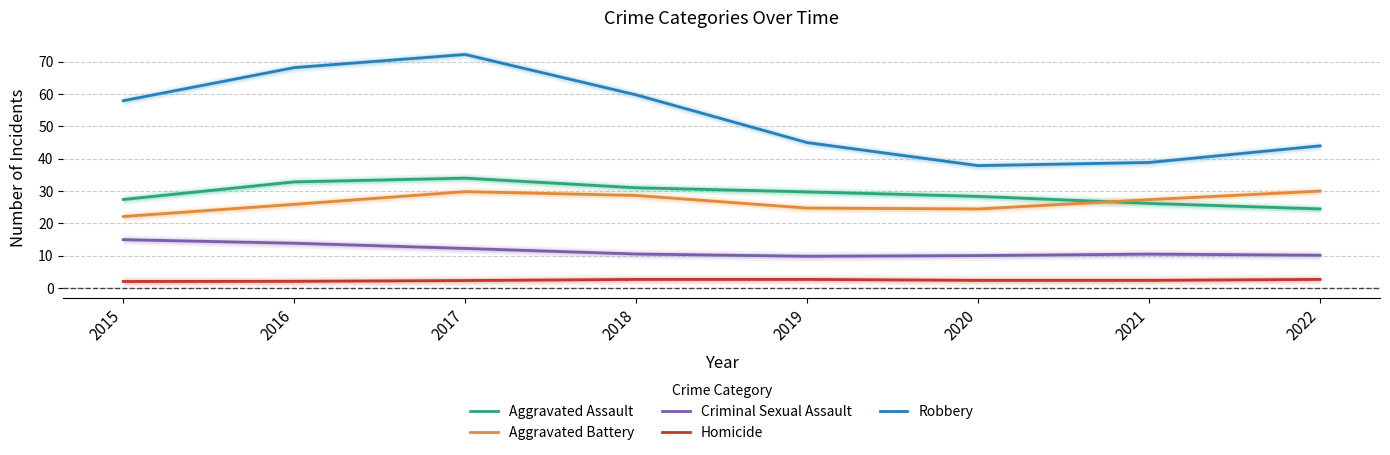

True or false: Homicide and Robbery intersect in this chart.

False